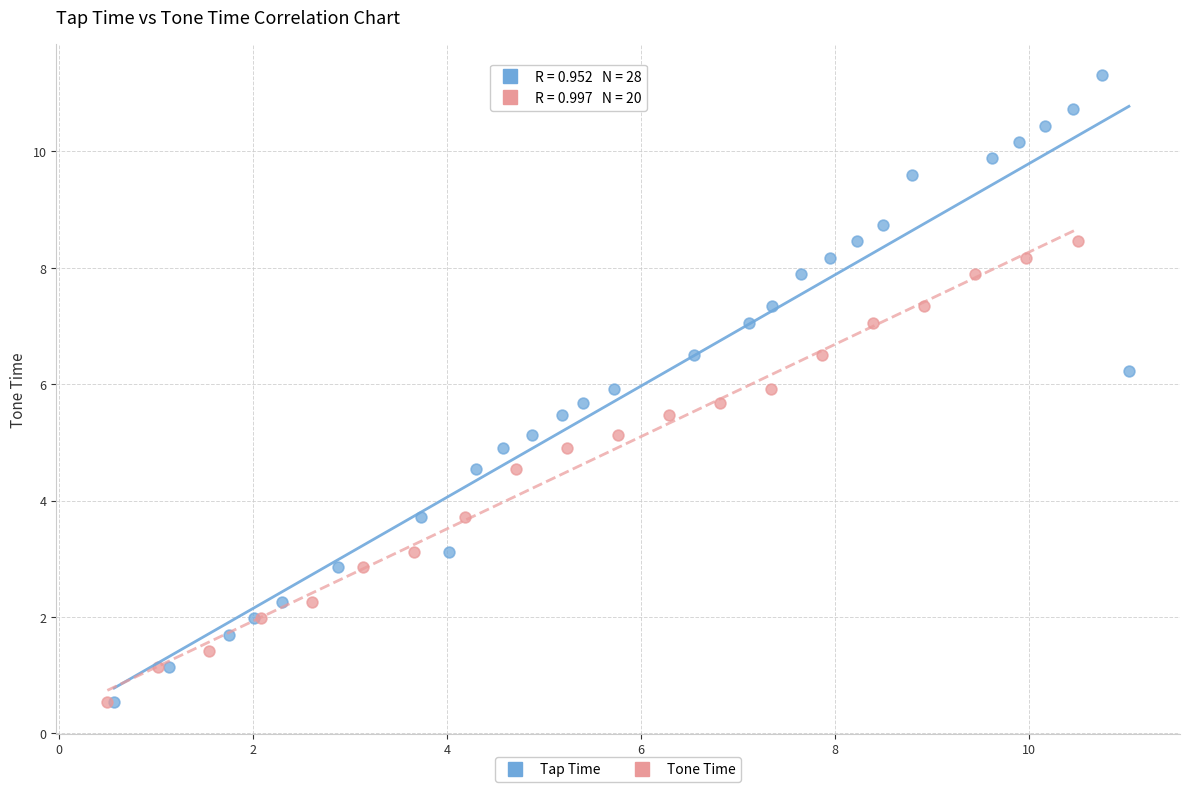

Which series contains the highest Y value?

Tap Time